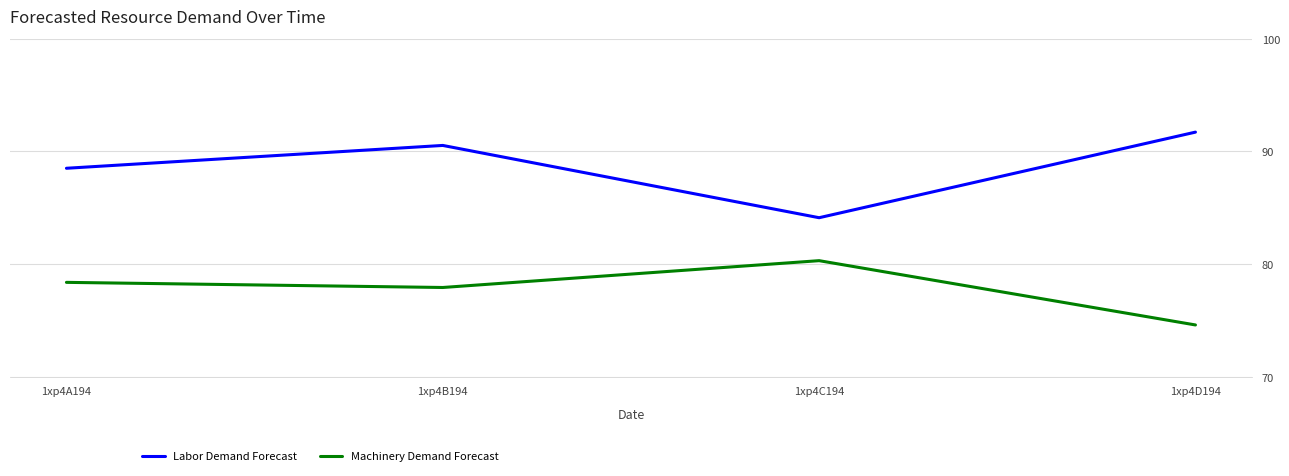

What are all the series names shown in the legend?

Labor Demand Forecast, Machinery Demand Forecast